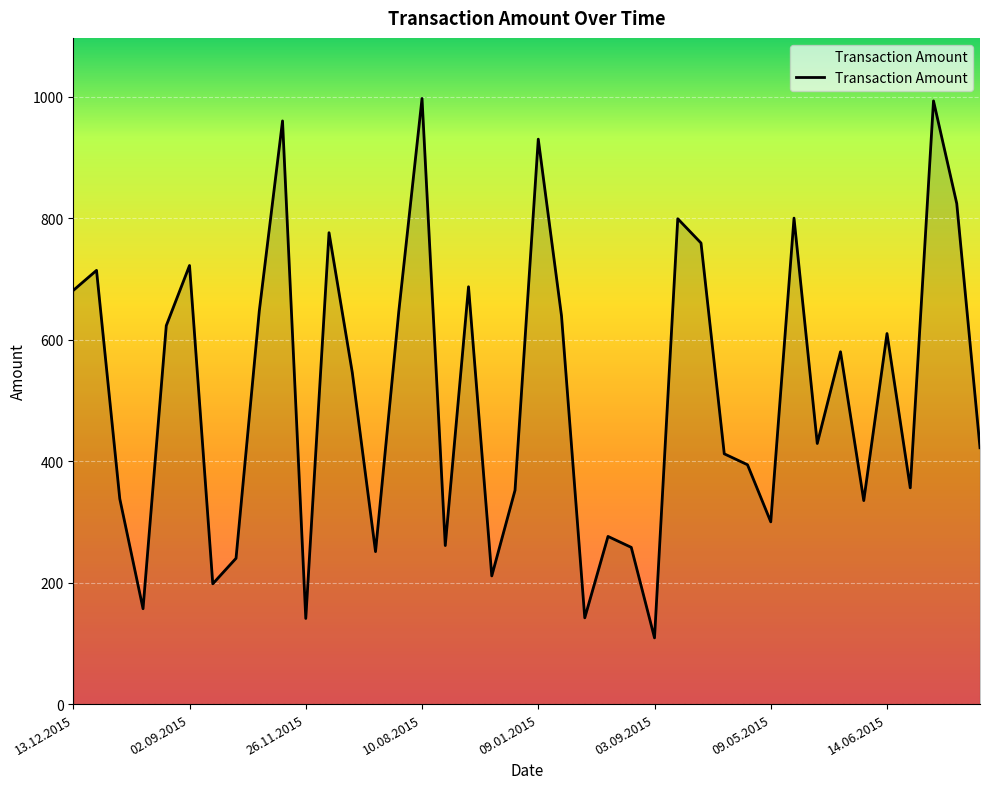

What is the minimum value shown in the chart?

109